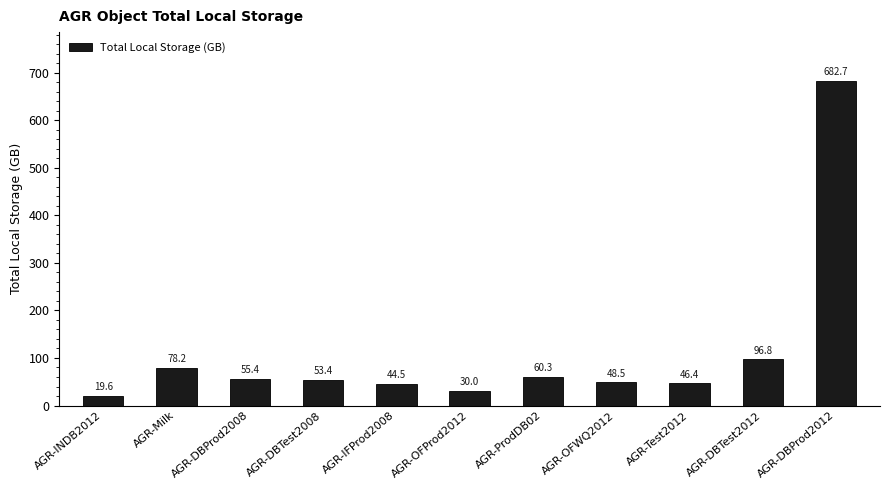

What position from the left is AGR-INDB2012?

1